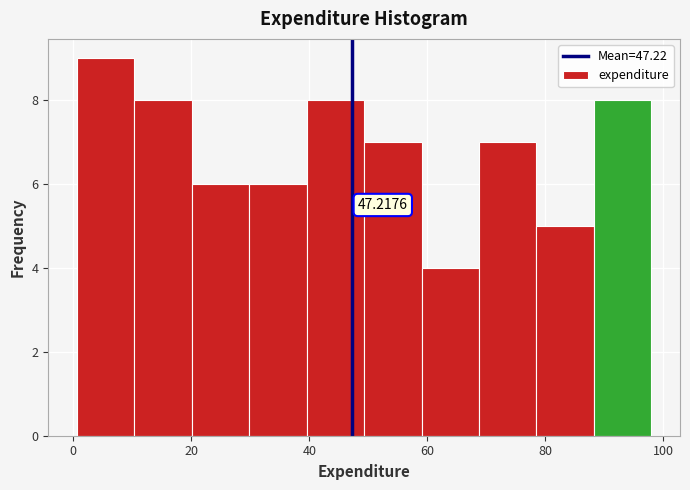

Over which range of the x-axis is the bar tallest?

0 to 10